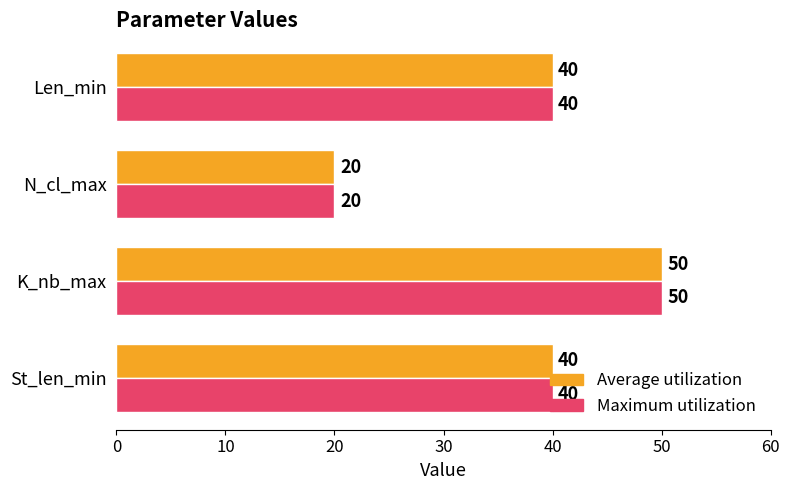

Which category has the highest value across all series?

K_nb_max